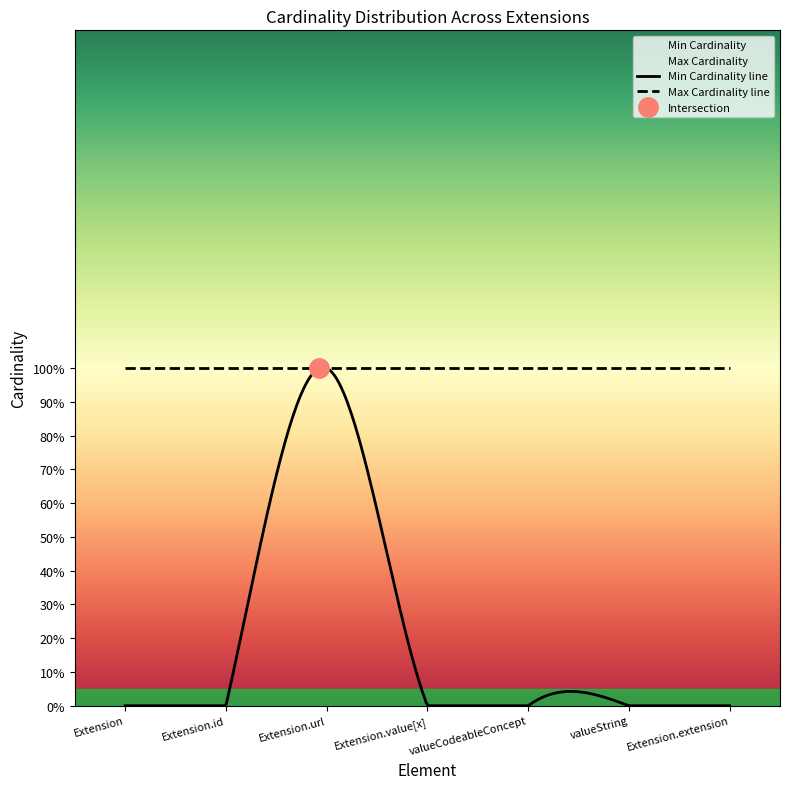

Where is Min Cardinality nearest to the value 0?

Extension